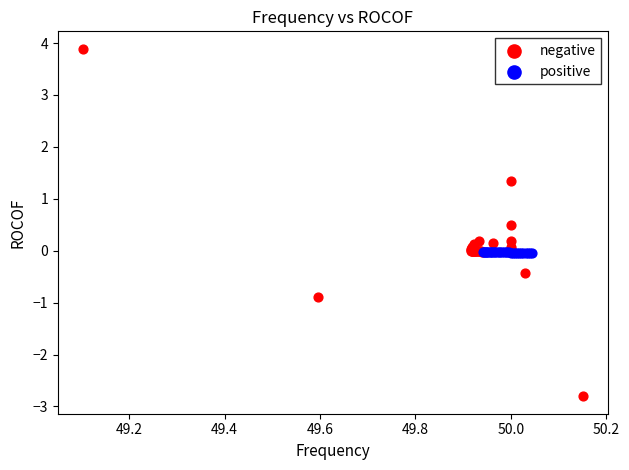

What are all the series names shown in the legend?

negative, positive